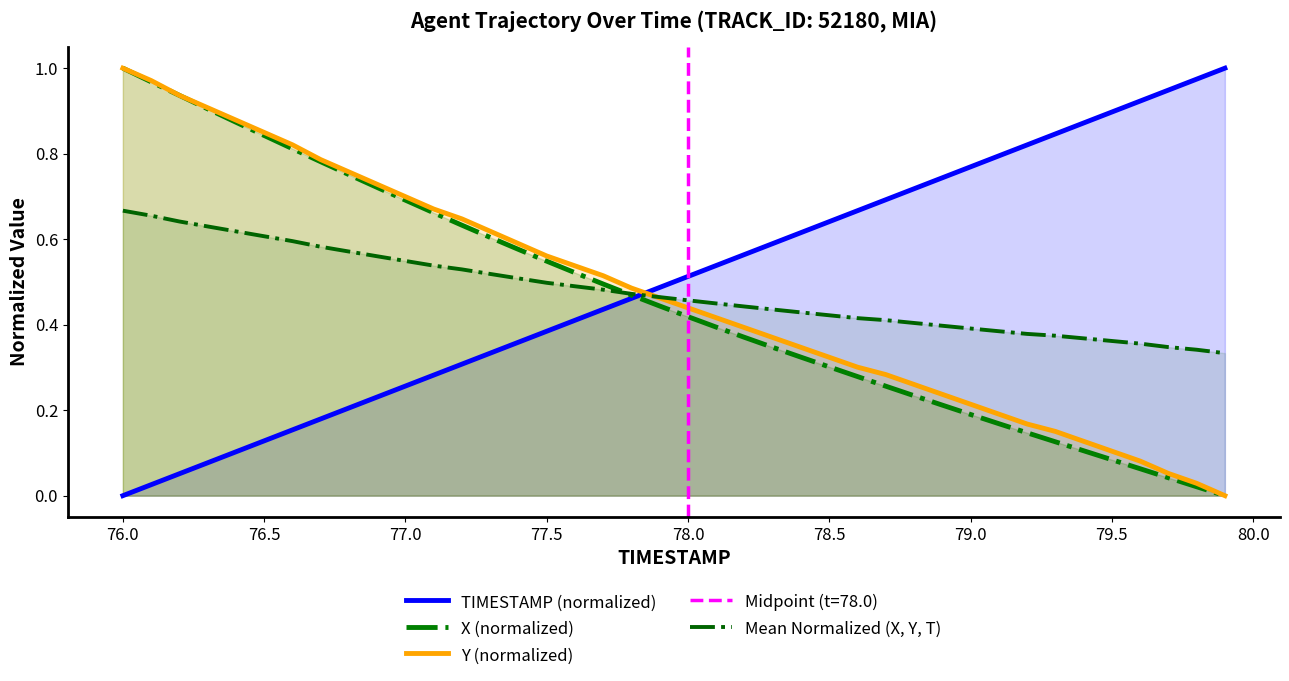

True or false: Mean Normalized (X, Y, T) and X (normalized) intersect in this chart.

True